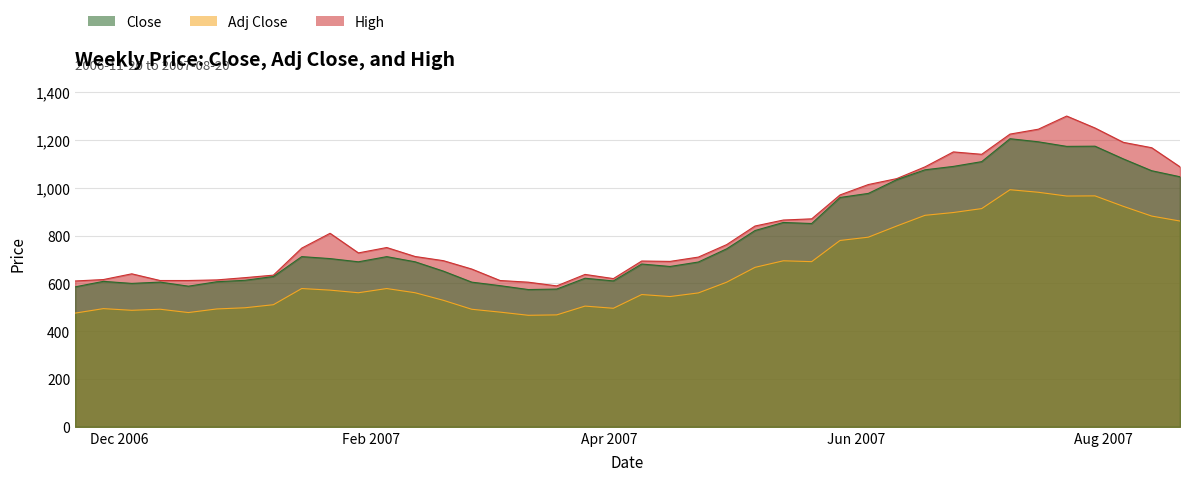

What are all the series names shown in the legend?

Close, Adj Close, High